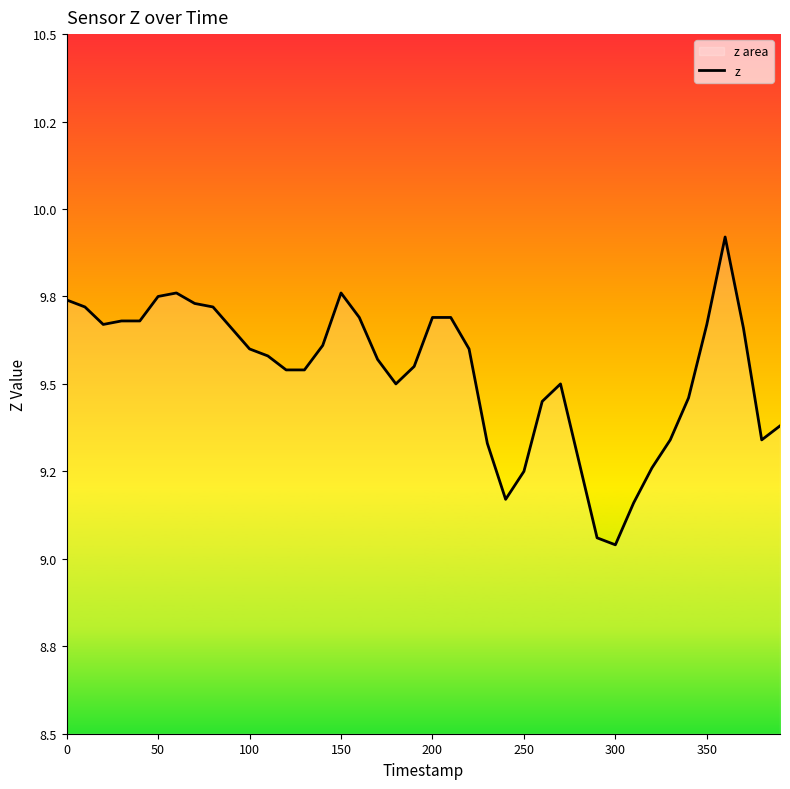

What position from the left is 150?

16